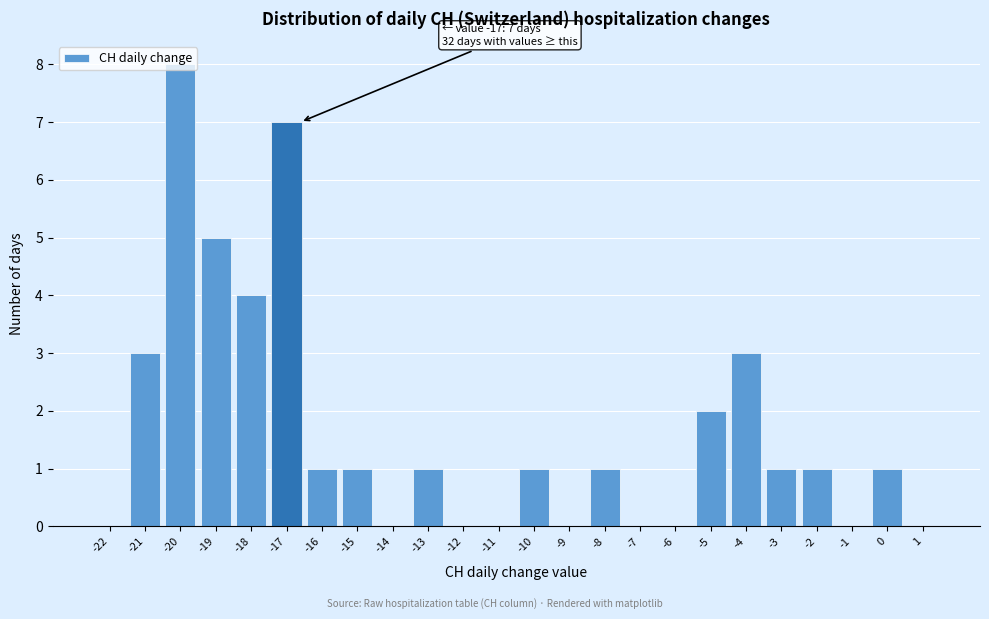

Which label corresponds to the largest value in the chart?

-20